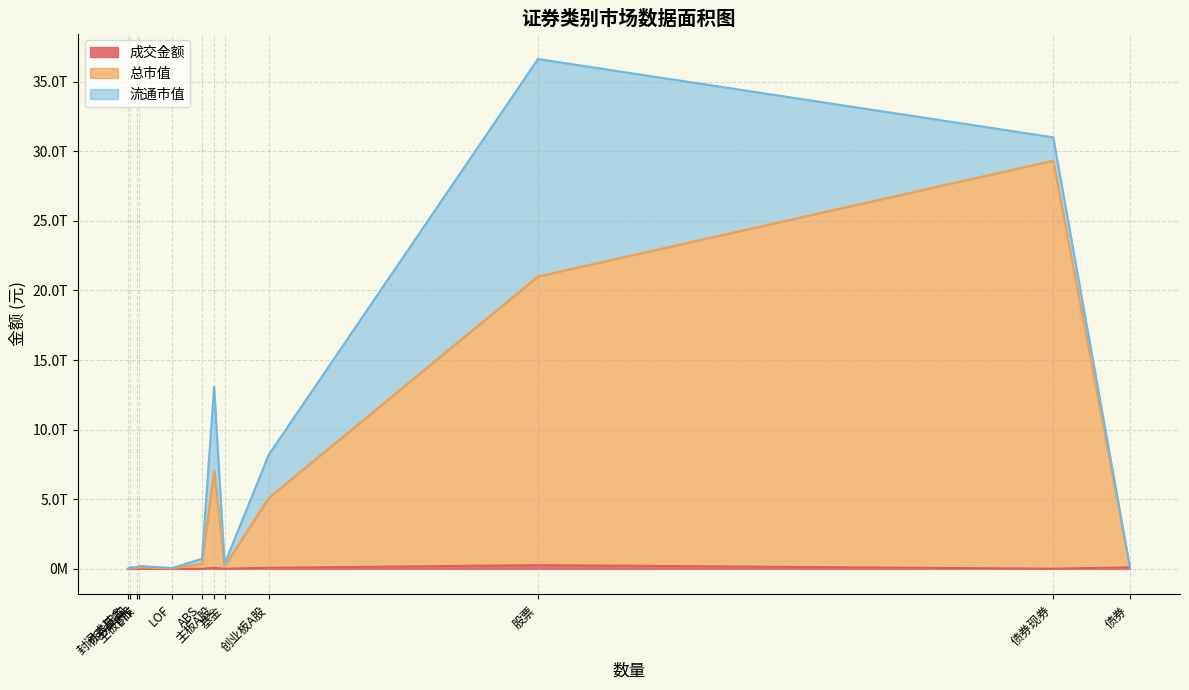

Rank the series at 债券现券 from highest to lowest value.

总市值, 流通市值, 成交金额